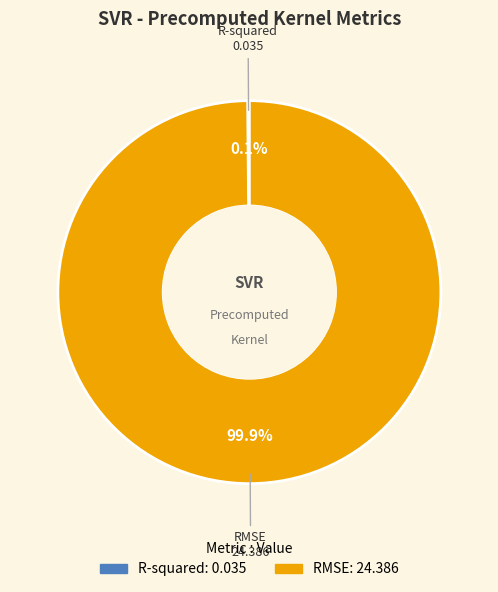

Which category has the biggest portion of the pie?

RMSE